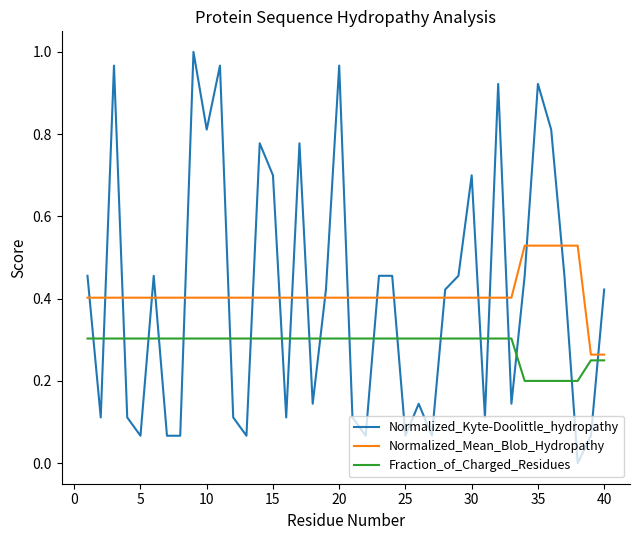

Rank the series by their maximum value, from lowest to highest.

Fraction_of_Charged_Residues, Normalized_Mean_Blob_Hydropathy, Normalized_Kyte-Doolittle_hydropathy